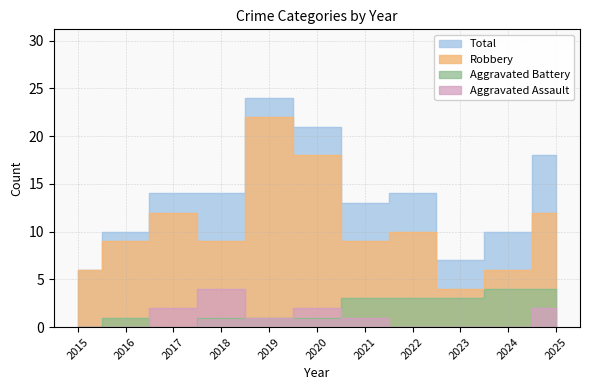

Reading right to left, what are all the values shown in this chart?

Aggravated Assault: 2025=2	2024=0	2023=0	2022=0	2021=1	2020=2	2019=1	2018=4	2017=2	2016=0	2015=0
Aggravated Battery: 2025=4	2024=4	2023=3	2022=3	2021=3	2020=1	2019=1	2018=1	2017=0	2016=1	2015=0
Robbery: 2025=12	2024=6	2023=4	2022=10	2021=9	2020=18	2019=22	2018=9	2017=12	2016=9	2015=6
Total: 2025=18	2024=10	2023=7	2022=14	2021=13	2020=21	2019=24	2018=14	2017=14	2016=10	2015=6